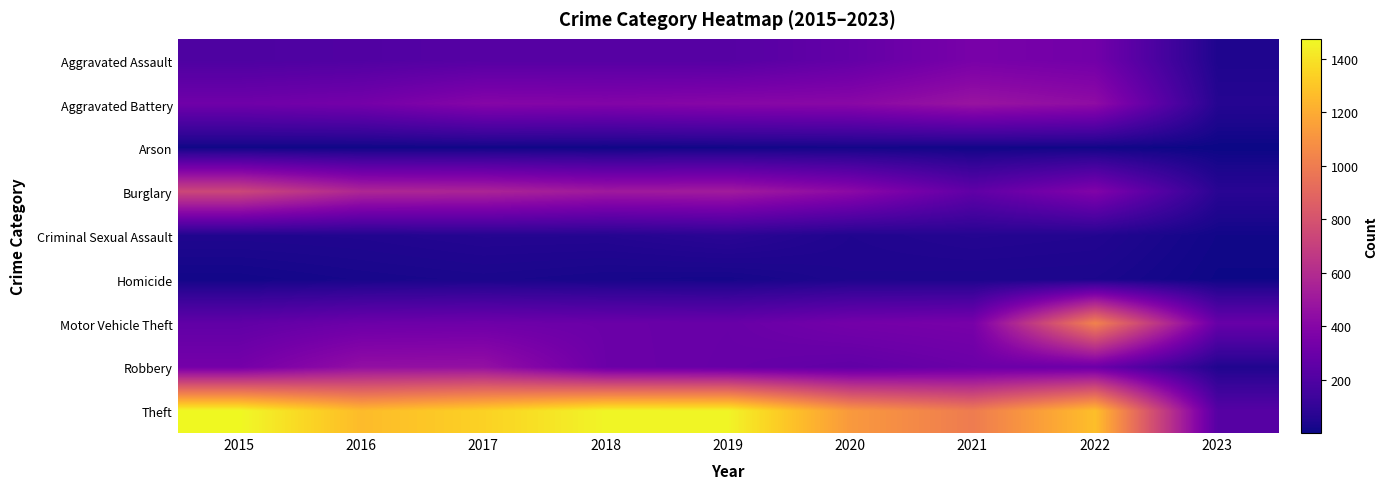

Which label corresponds to the smallest value in the chart?

2023